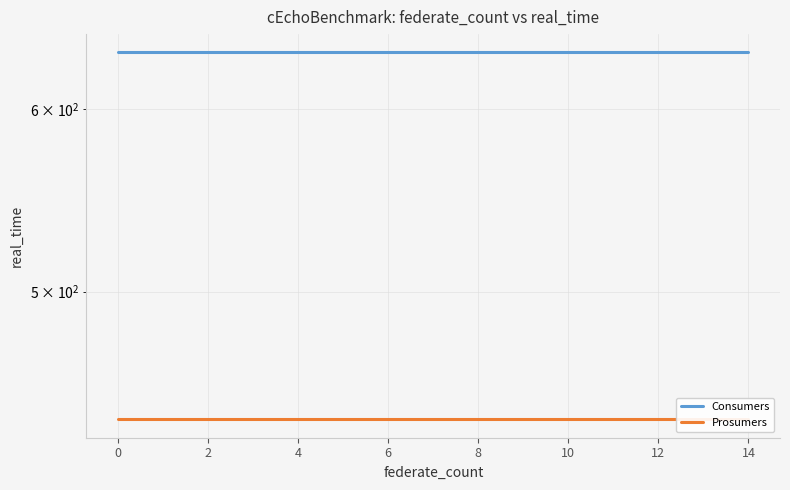

What is the label of the 10th point from the right?

8